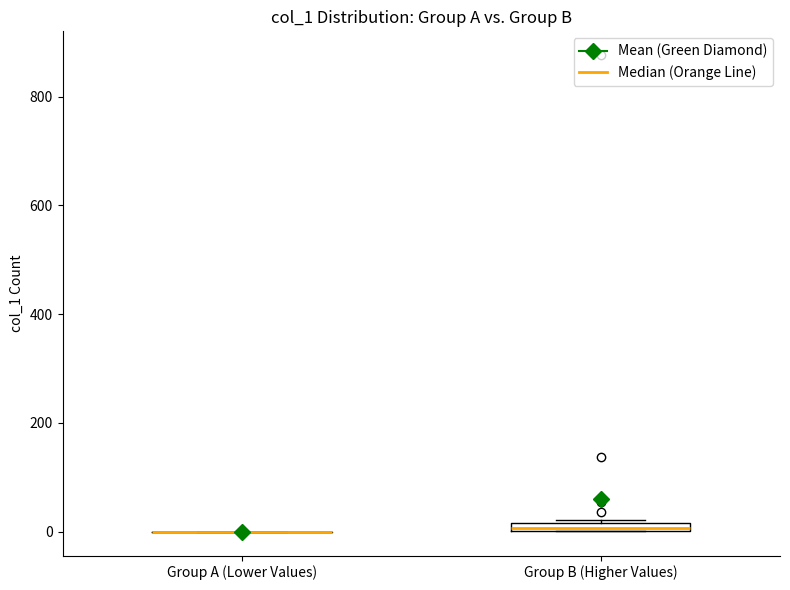

Where is the lower edge of the box for Group B (Higher Values) on the y-axis? The values are not printed on the chart, so give them approximately, as read against the axis.

0